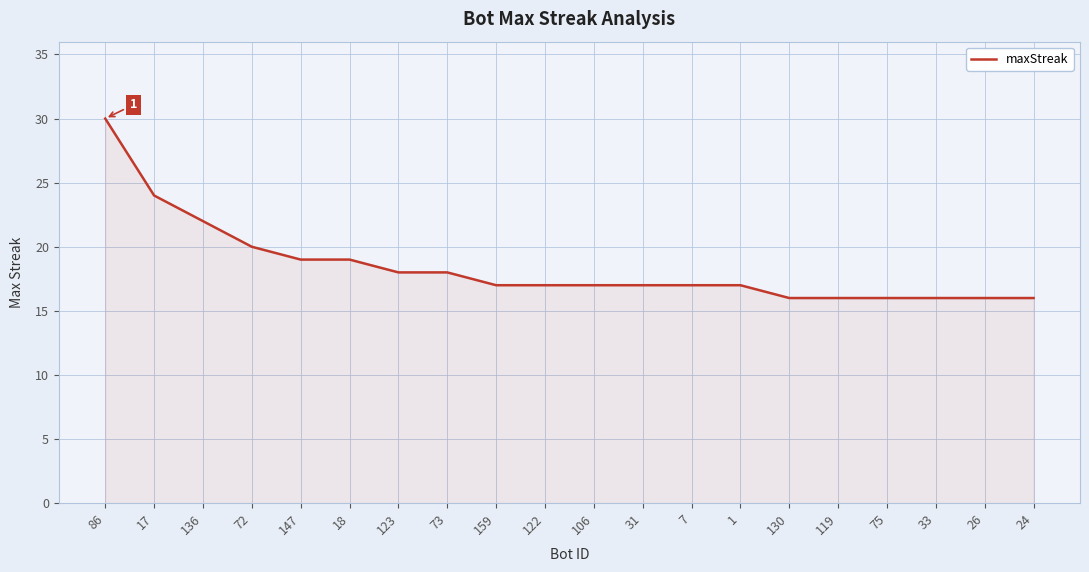

What is the difference between the maximum and minimum values?

14